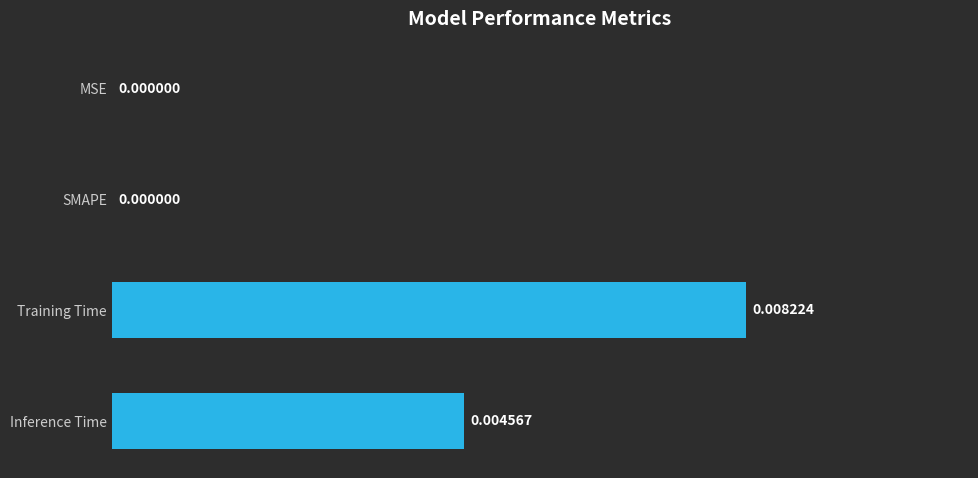

Which category has the highest value across all series?

Training Time